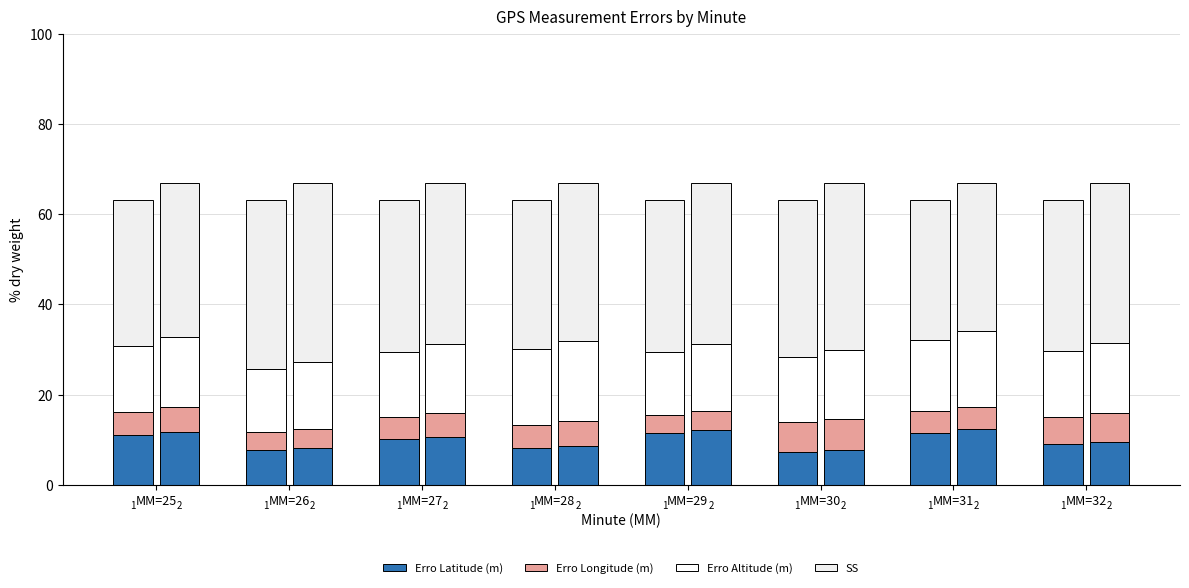

Is it true that Erro Latitude (m) equals 18.5 at MM=31?

False